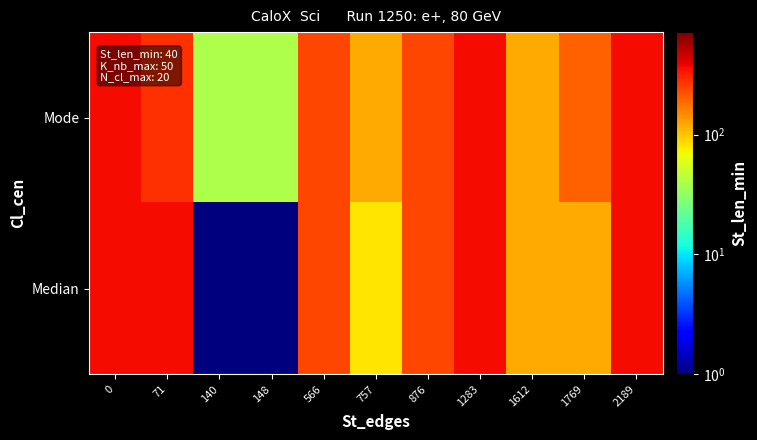

Which series has the largest total across all categories?

Mode